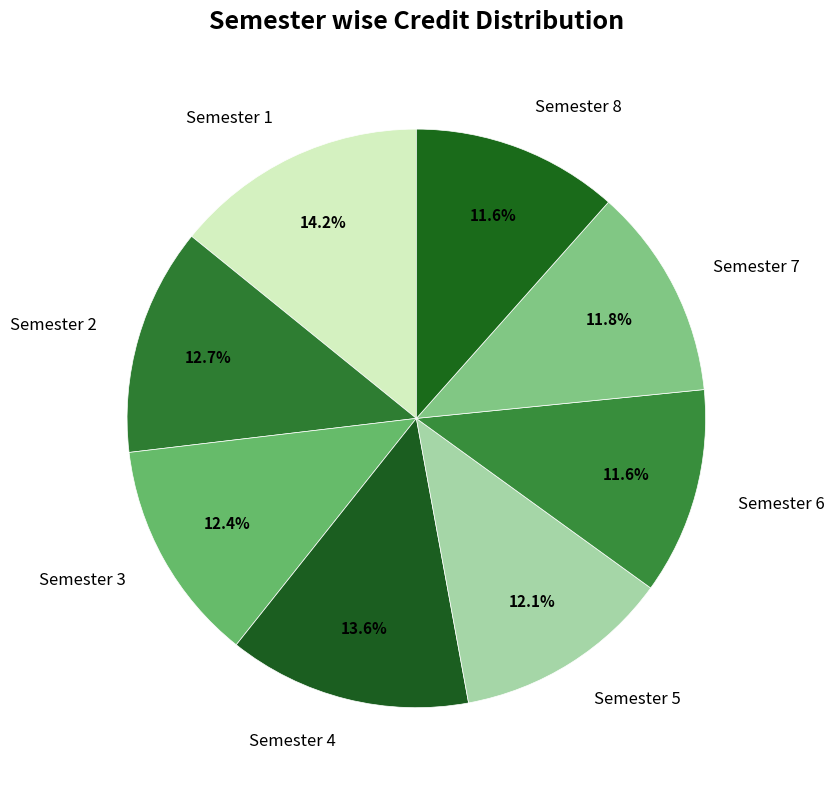

Which slice is the largest?

Semester 1